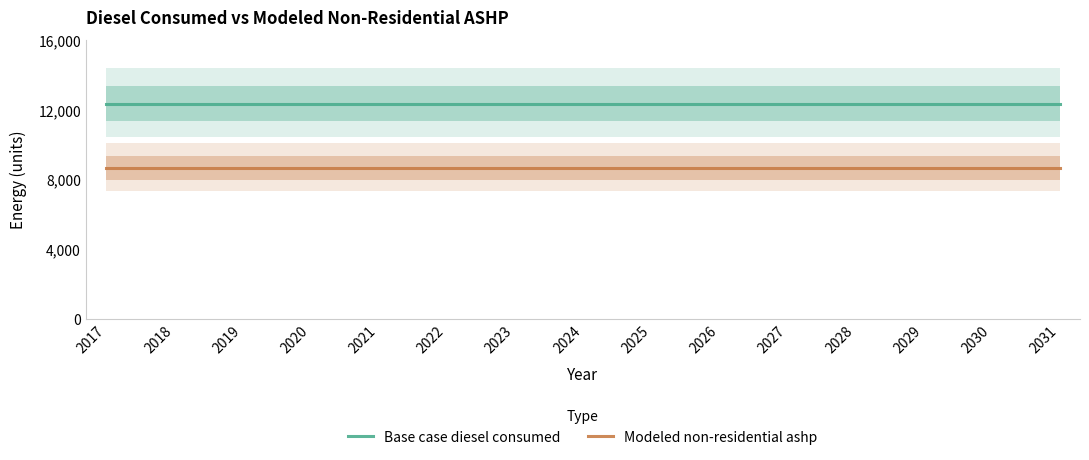

Reading left to right, transcribe all the data shown in this chart.

Base case diesel consumed: 2017=12370.1	2018=12370.1	2019=12370.1	2020=12370.1	2021=12370.1	2022=12370.1	2023=12370.1	2024=12370.1	2025=12370.1	2026=12370.1	2027=12370.1	2028=12370.1	2029=12370.1	2030=12370.1	2031=12370.1
Modeled non-residential ashp: 2017=8659.1	2018=8659.1	2019=8659.1	2020=8659.1	2021=8659.1	2022=8659.1	2023=8659.1	2024=8659.1	2025=8659.1	2026=8659.1	2027=8659.1	2028=8659.1	2029=8659.1	2030=8659.1	2031=8659.1